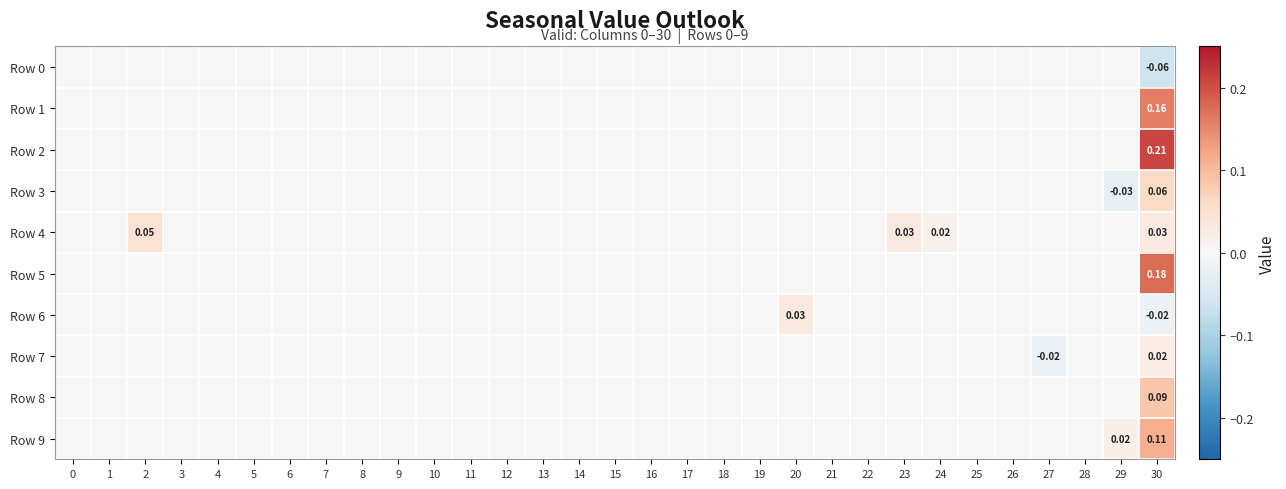

The value of Row 9 at 3 is 0.0. True or false?

True